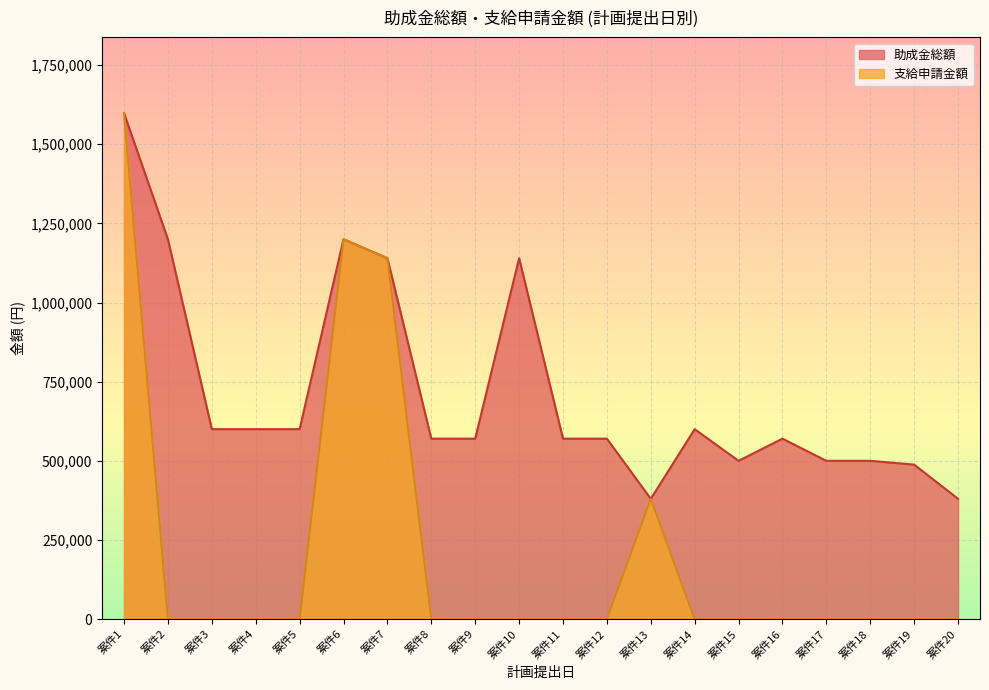

True or false: 助成金総額 and 支給申請金額 cross at least once.

False